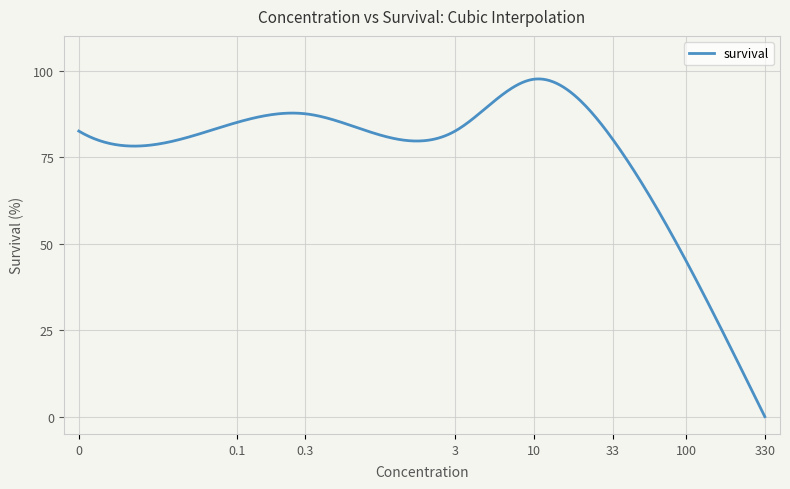

What is the greatest value displayed?

97.6